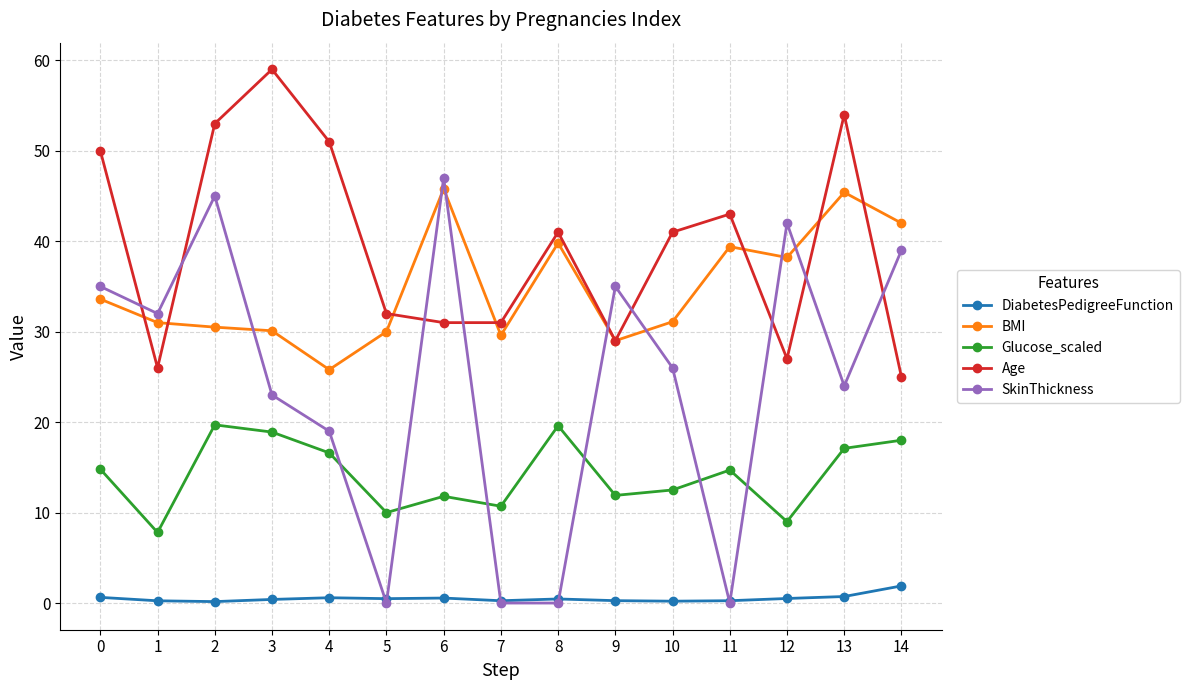

What is the sum of the Glucose_scaled values at 9 and 2?

31.6